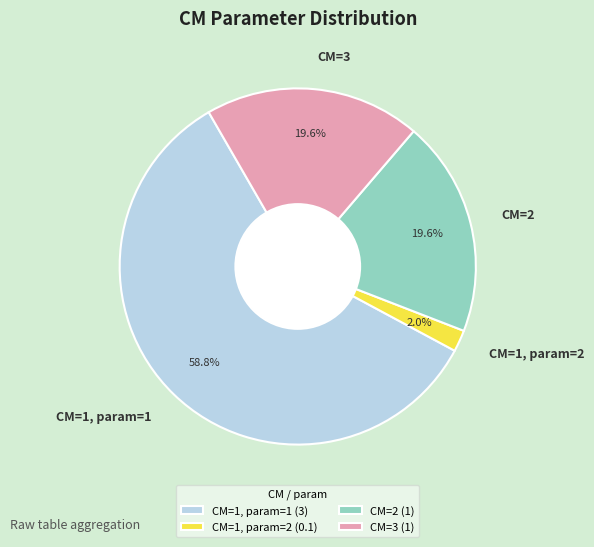

To the nearest percent, what is the difference between the CM=1, param=2 and CM=3 slice percentages?

18%